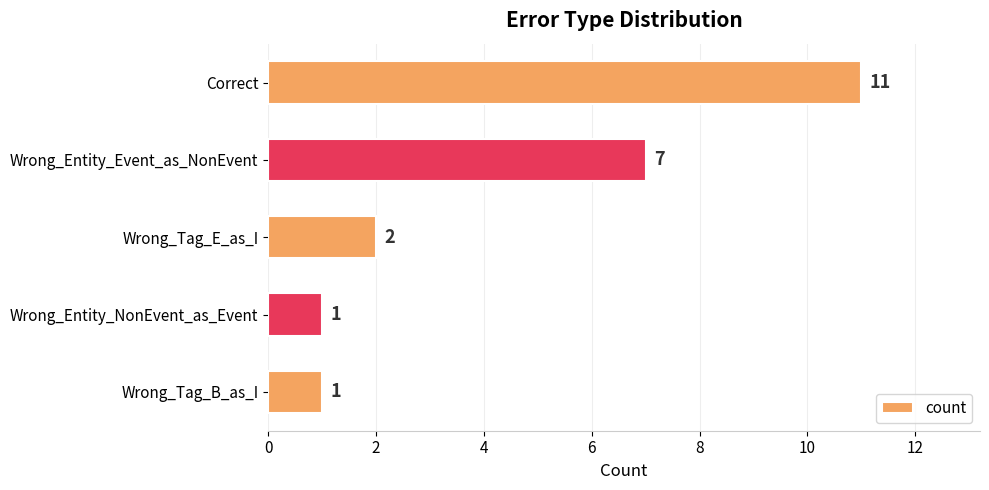

Approximately how many times larger is the value at Wrong_Entity_NonEvent_as_Event compared to Wrong_Tag_B_as_I?

1.0